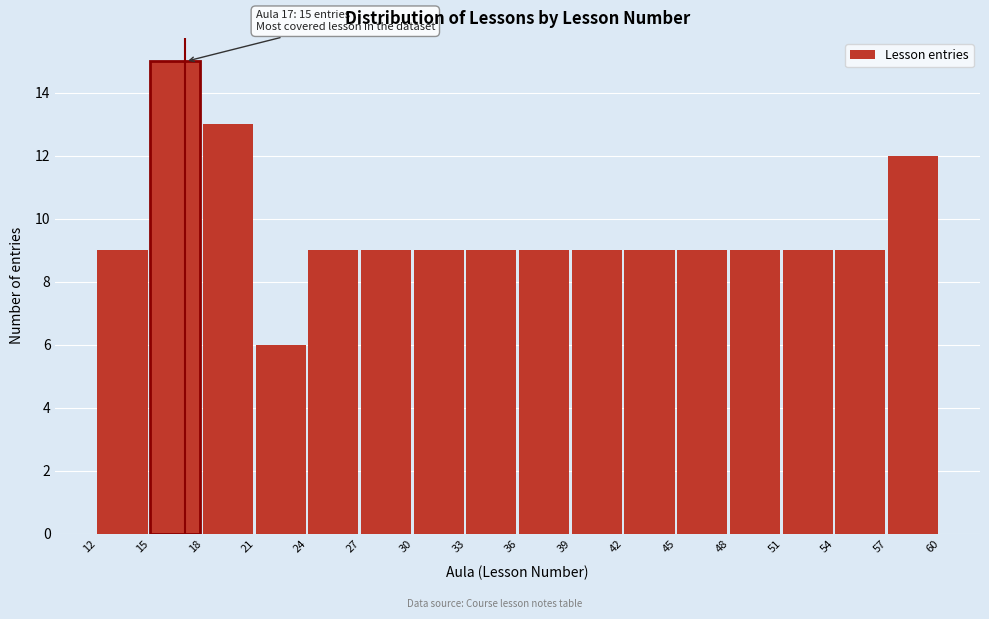

Which range on the x-axis has the tallest bar?

15 to 18